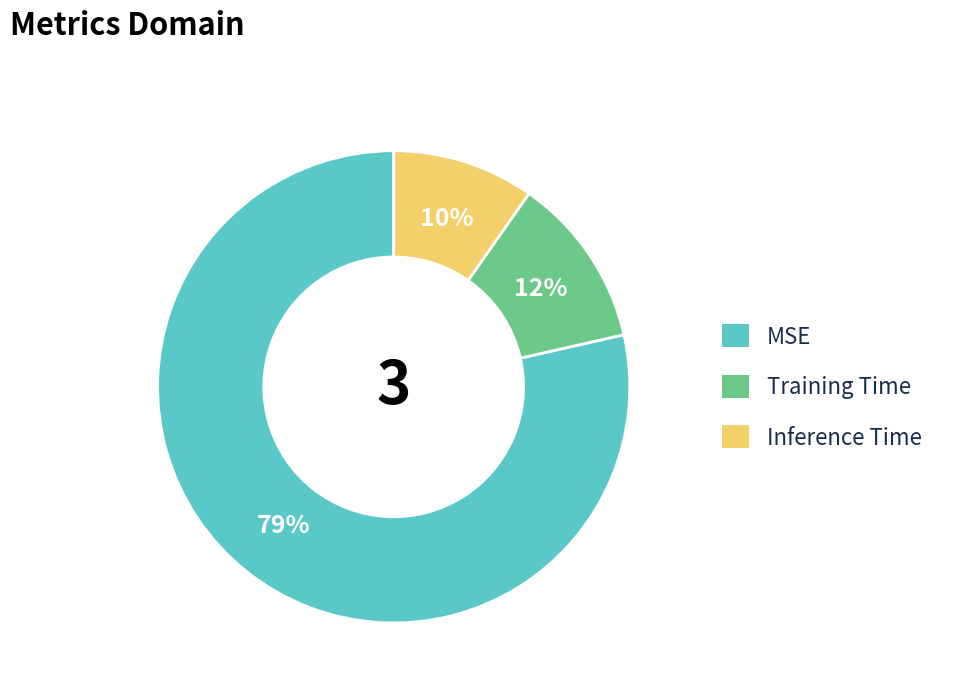

Does any single category account for the majority?

Yes